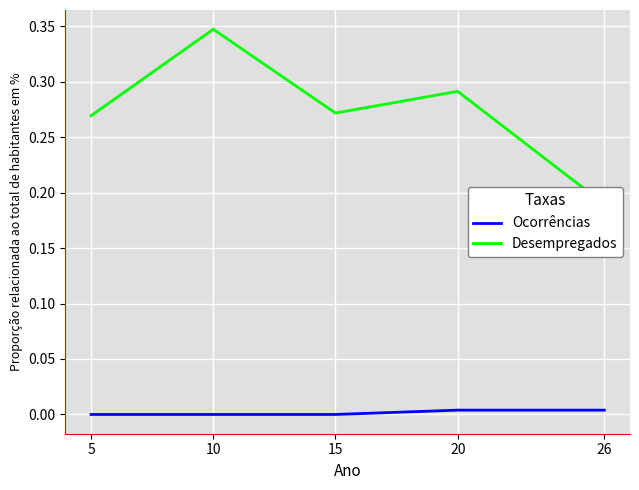

Between 20 and 26, which series saw the biggest shift?

Desempregados